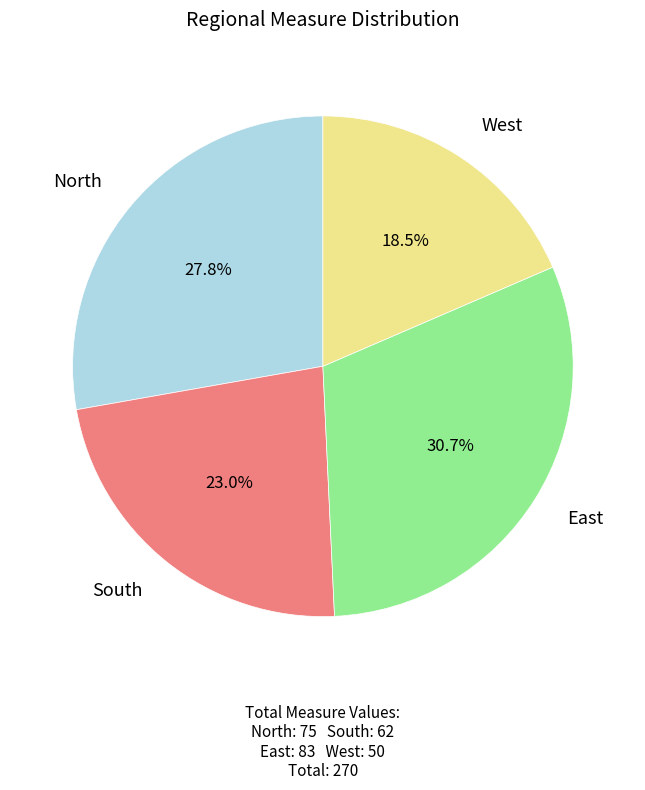

The East slice represents 31% of the pie. True or false?

True